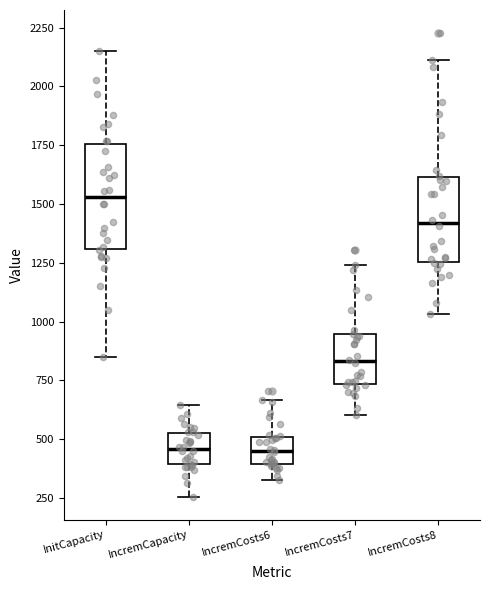

Where does the upper whisker of the box for IncremCosts7 end on the y-axis? The values are not printed on the chart, so give them approximately, as read against the axis.

1250